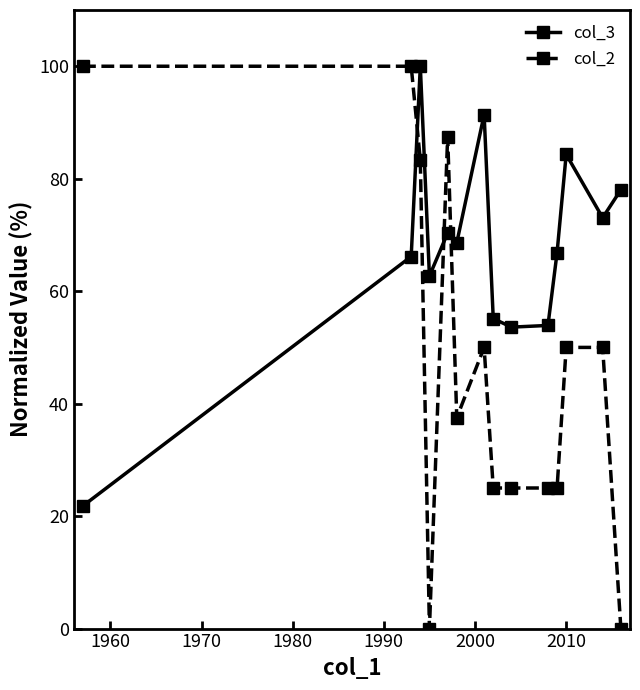

Is this an area chart (filled region under the line)?

No